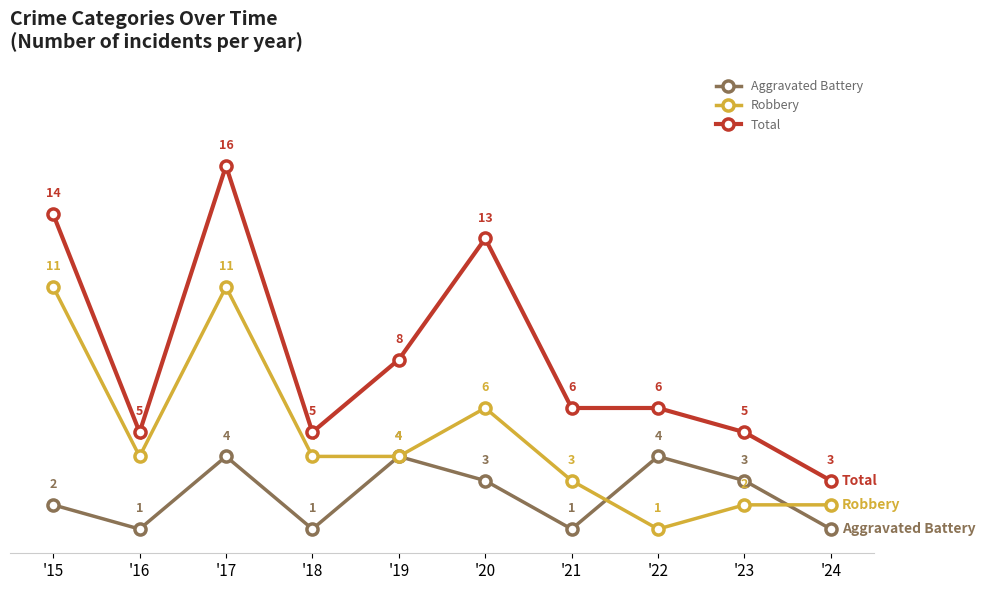

How many values in the Robbery series are below 4?

4